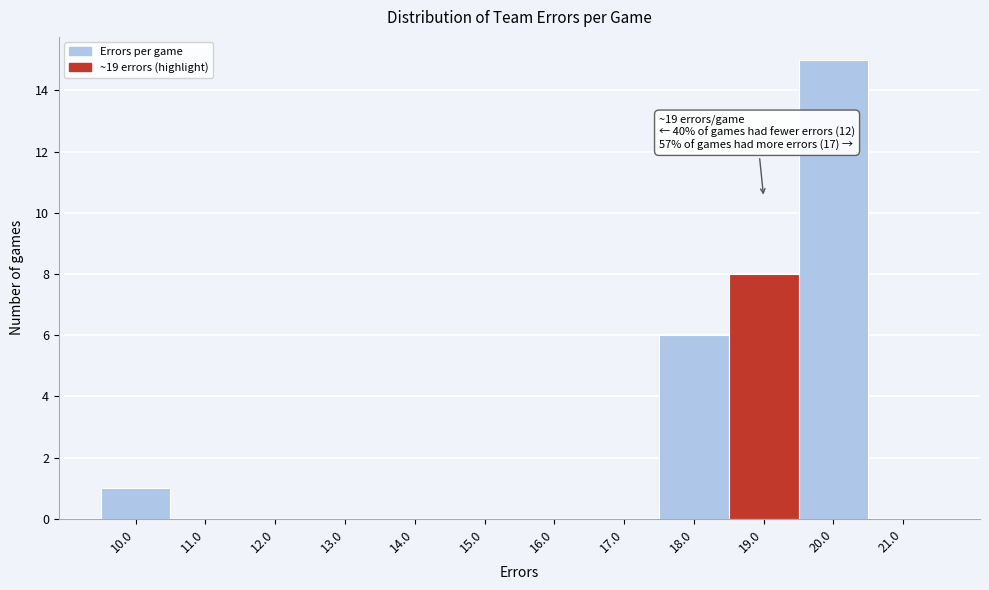

Over which range of the x-axis is the bar tallest?

19.5 to 20.5